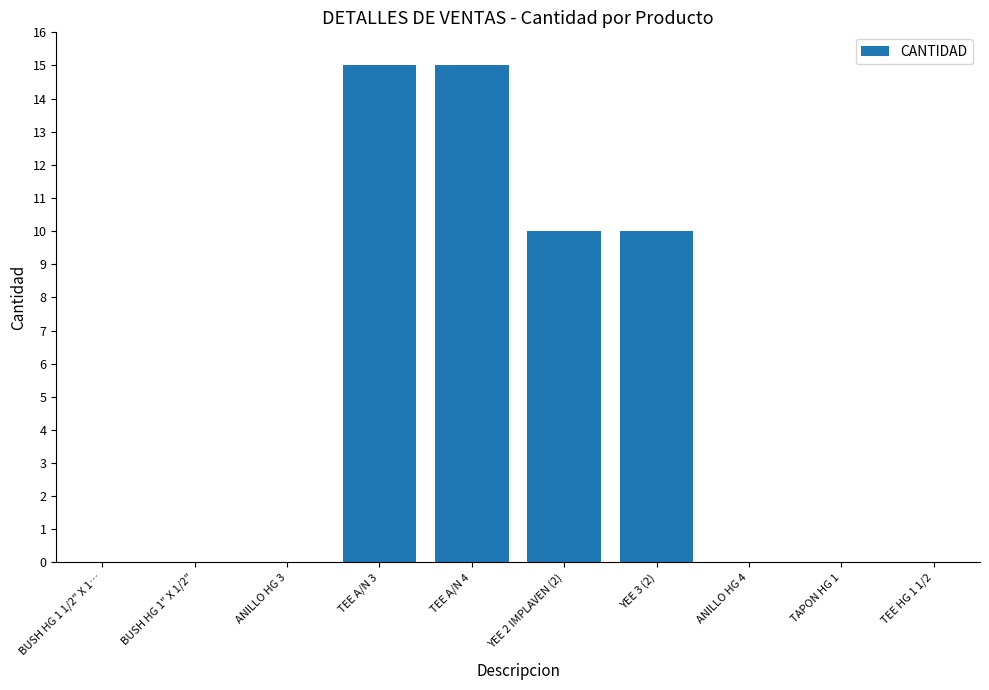

What is the change in value from TEE A/N 3 to YEE 3 (2)?

-5